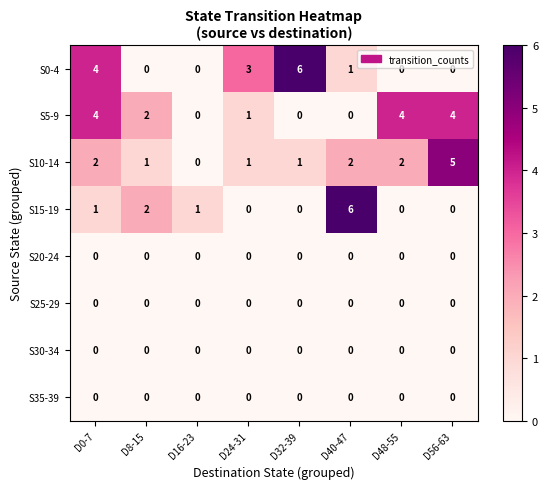

Count the S0-4 values in the range 0 to 4.

7